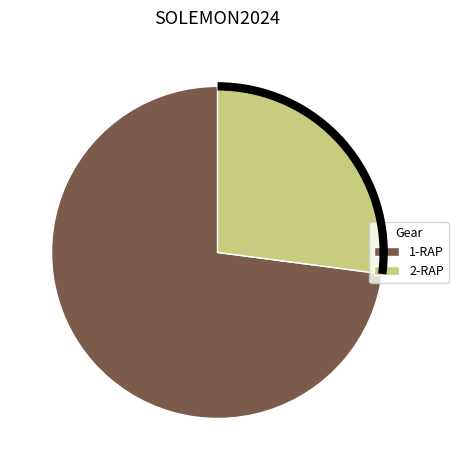

Which category has the biggest portion of the pie?

1-RAP